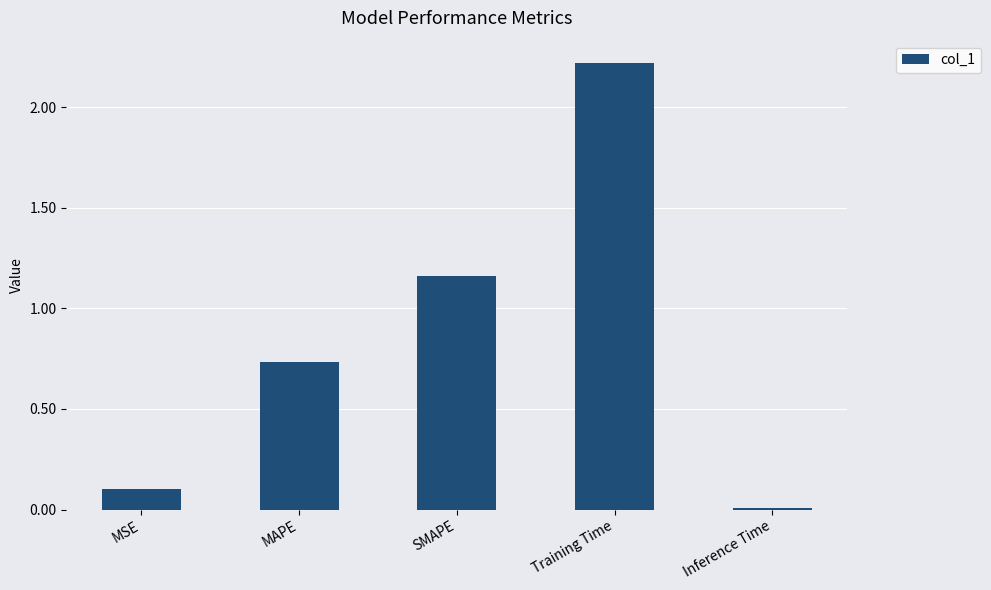

Read the value at Training Time.

2.2